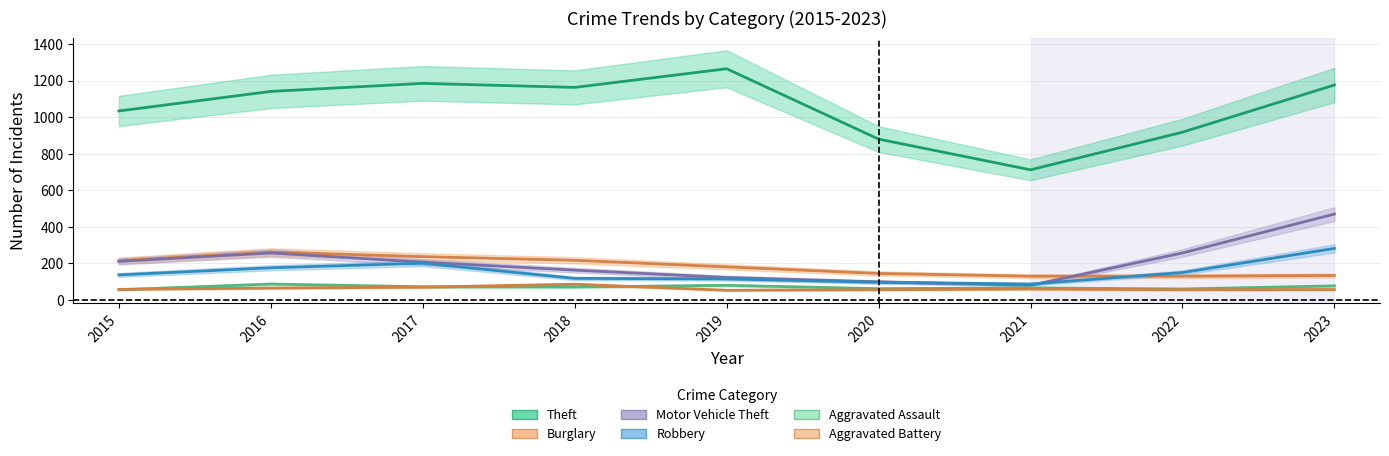

Rank the series by their maximum value, from lowest to highest.

Aggravated Battery, Aggravated Assault, Burglary, Robbery, Motor Vehicle Theft, Theft